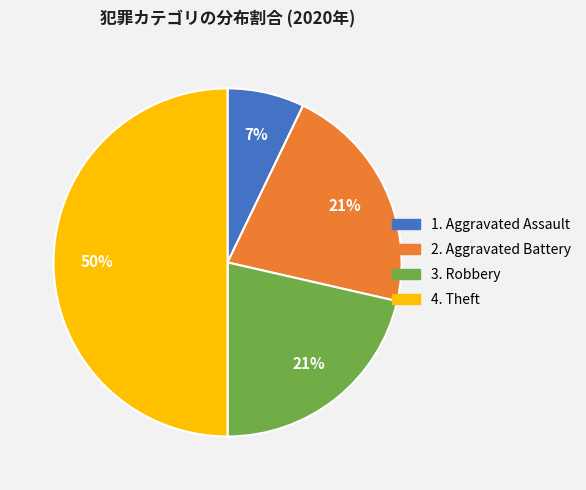

To the nearest percent, what is the average slice percentage?

25%